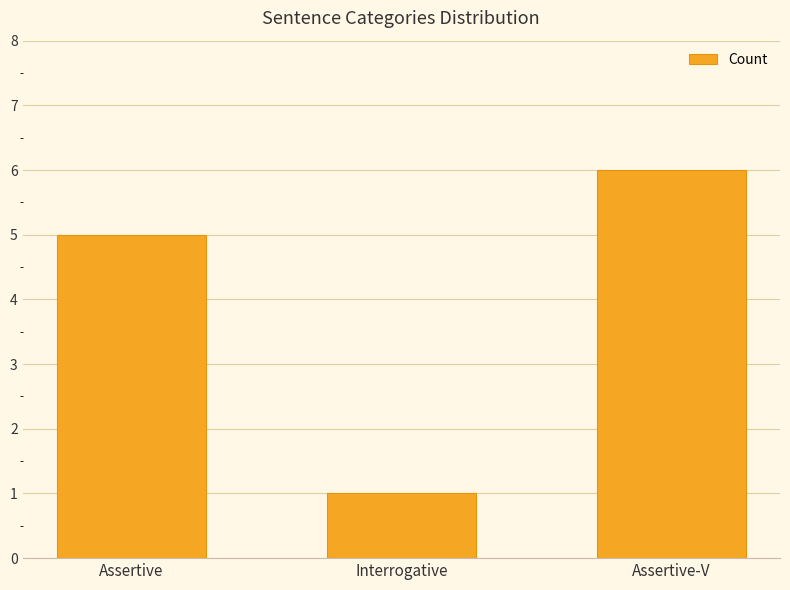

True or false: the data shows 6 at Assertive-V.

True